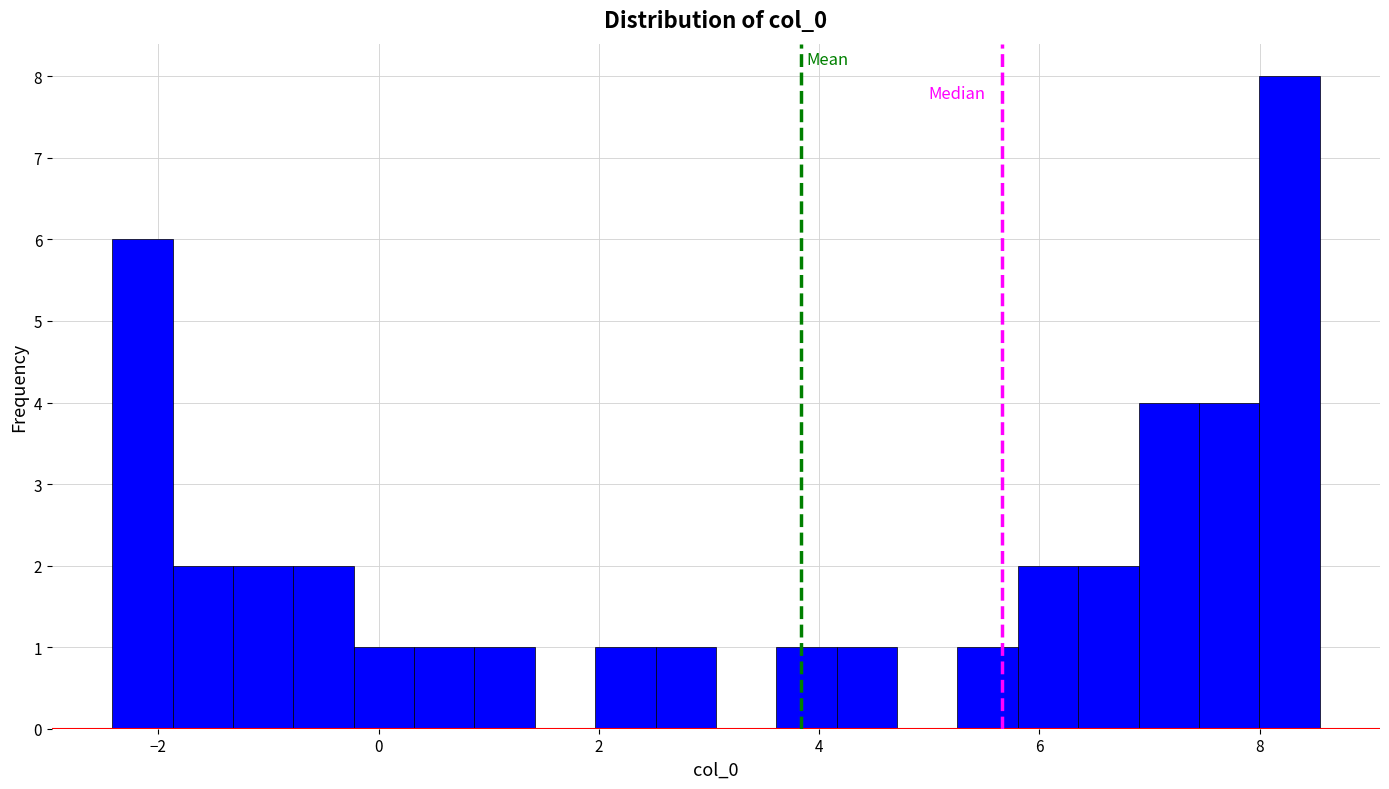

Around what value on the x-axis is the tallest bar? Give the approximate position of its centre, as read against the axis.

8.2